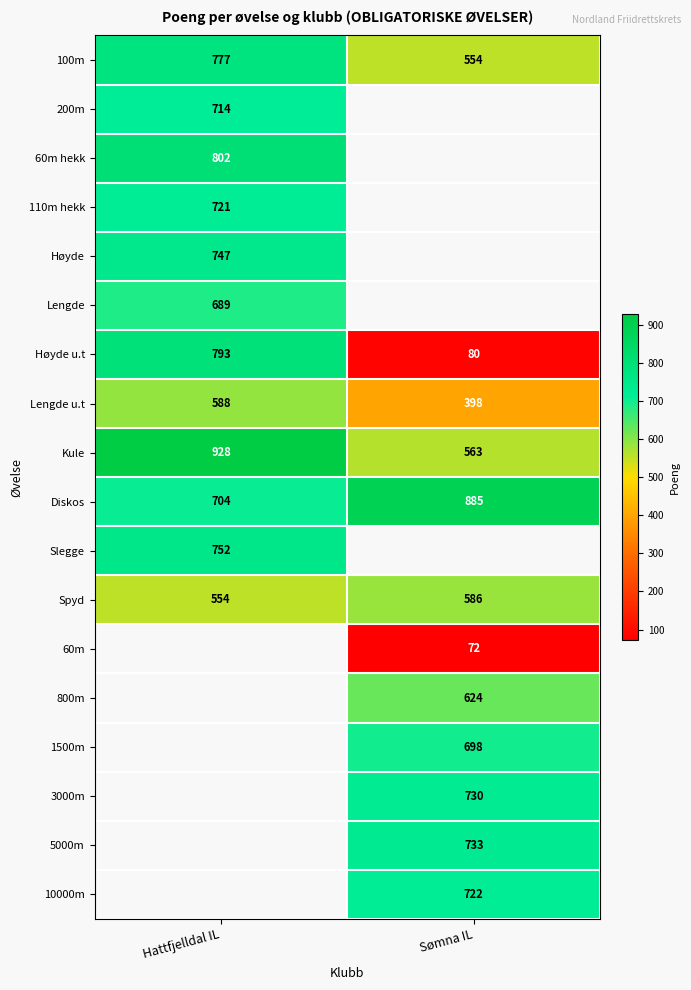

The value of 60m at Sømna IL is 42. True or false?

False